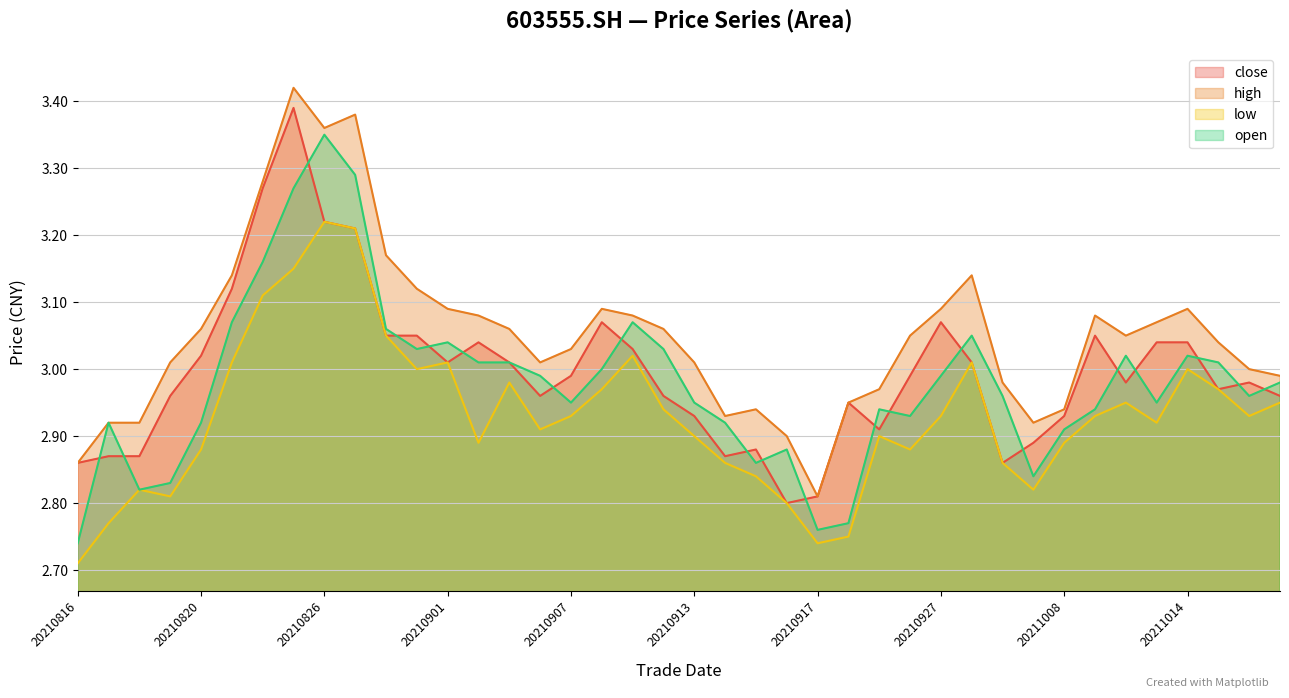

Which category has the highest value in the high series?

20210825